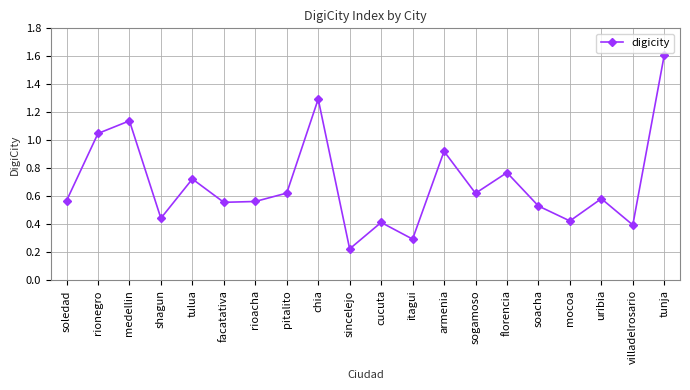

Which category has the lowest value across all series?

sincelejo